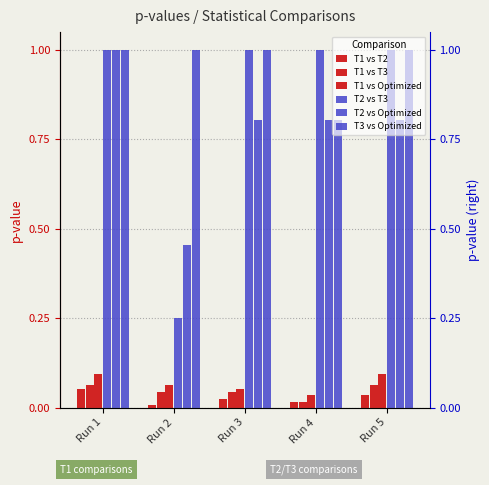

Reading left to right, transcribe all the data shown in this chart.

T1 vs T2: Run 1=0.1	Run 2=0.0	Run 3=0.0	Run 4=0.0	Run 5=0.0
T1 vs T3: Run 1=0.1	Run 2=0.0	Run 3=0.0	Run 4=0.0	Run 5=0.1
T1 vs Optimized: Run 1=0.1	Run 2=0.1	Run 3=0.1	Run 4=0.0	Run 5=0.1
T2 vs T3: Run 1=1.0	Run 2=0.2	Run 3=1.0	Run 4=1.0	Run 5=1.0
T2 vs Optimized: Run 1=1.0	Run 2=0.5	Run 3=0.8	Run 4=0.8	Run 5=0.8
T3 vs Optimized: Run 1=1.0	Run 2=1.0	Run 3=1.0	Run 4=0.8	Run 5=1.0